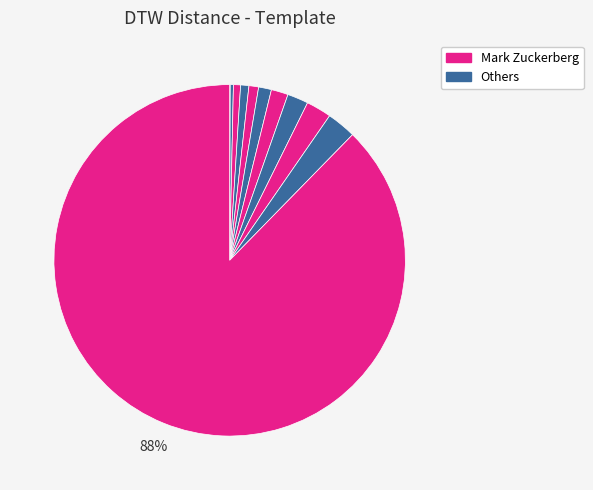

Is there a majority slice in this chart?

Yes